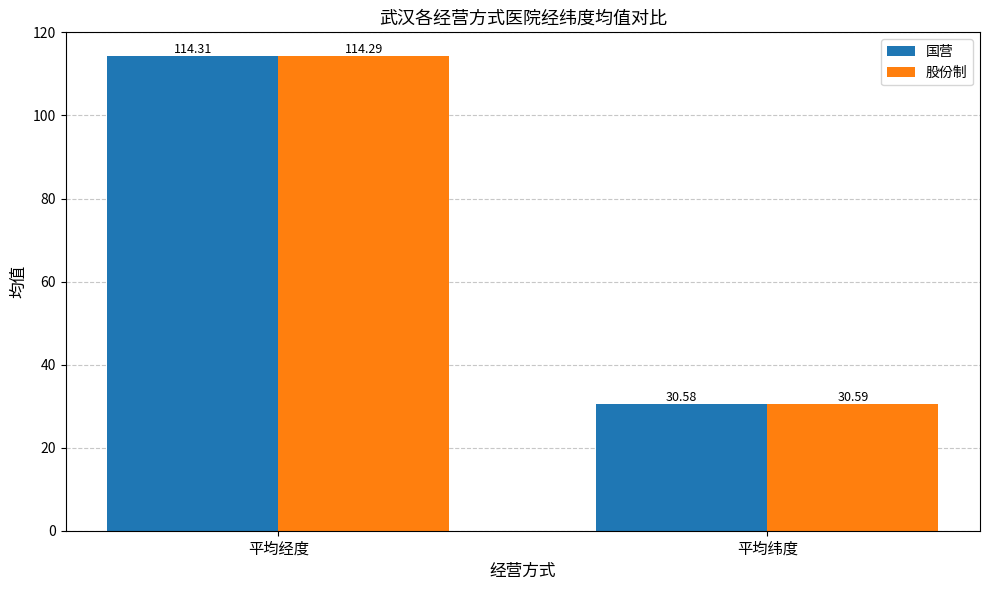

How many data points does each series have?

2